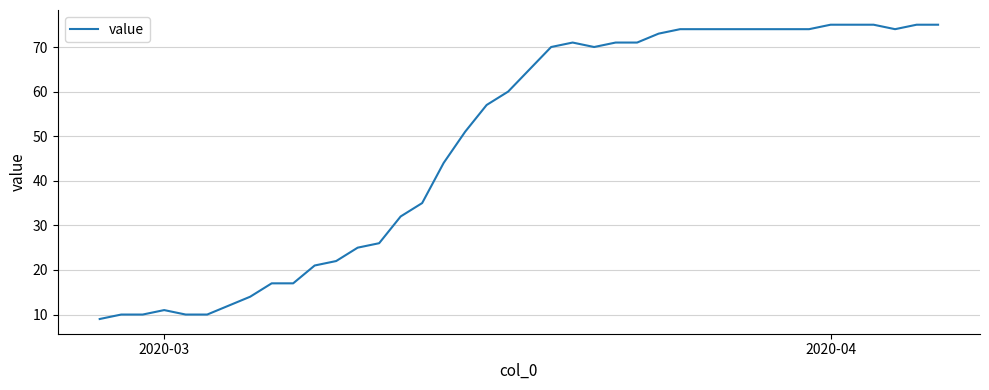

What is the greatest value displayed?

75